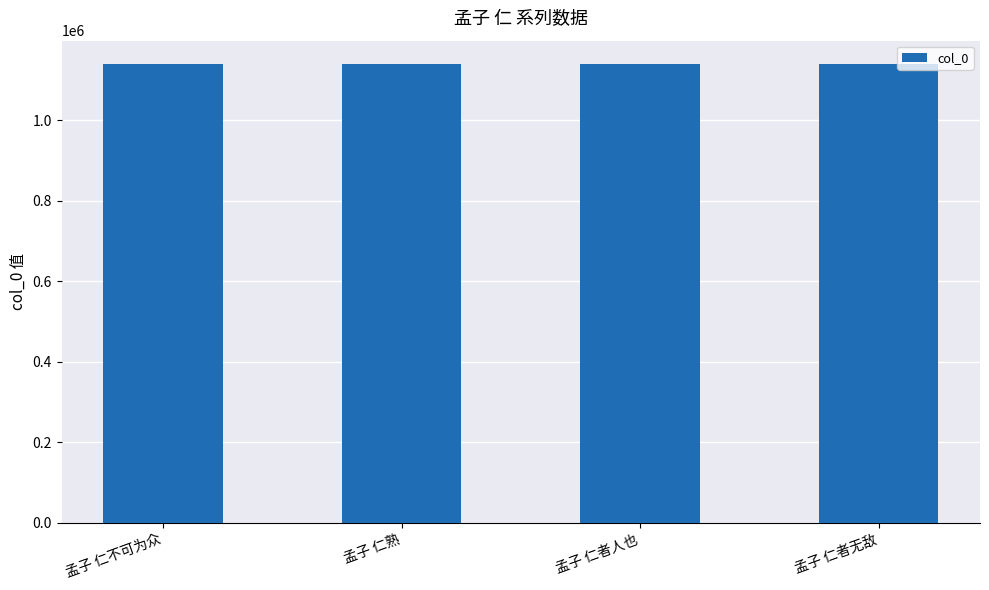

What position from the right is 孟子 仁熟?

3